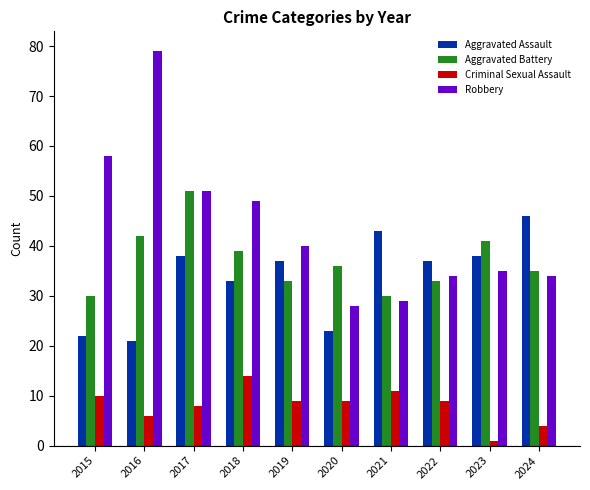

What is the value of the Aggravated Assault bar at the 1st from the left?

22